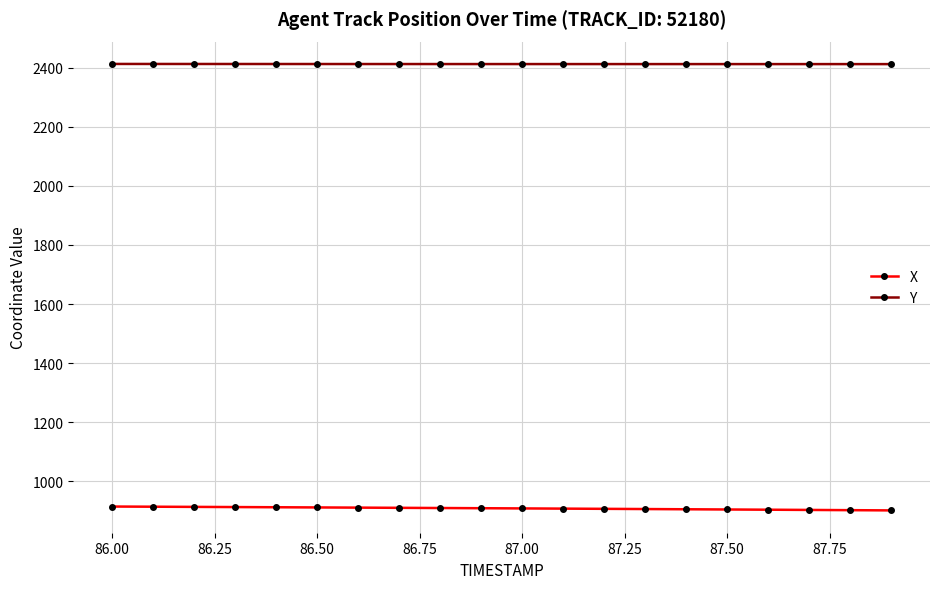

List the series in order of their overall mean, highest first.

Y, X